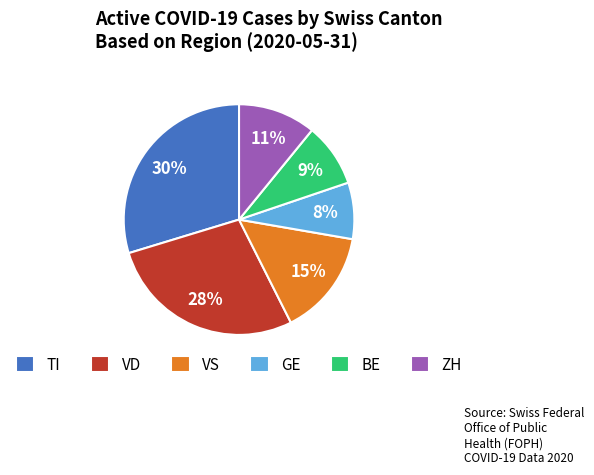

Is it true that TI is 30% of the pie?

True